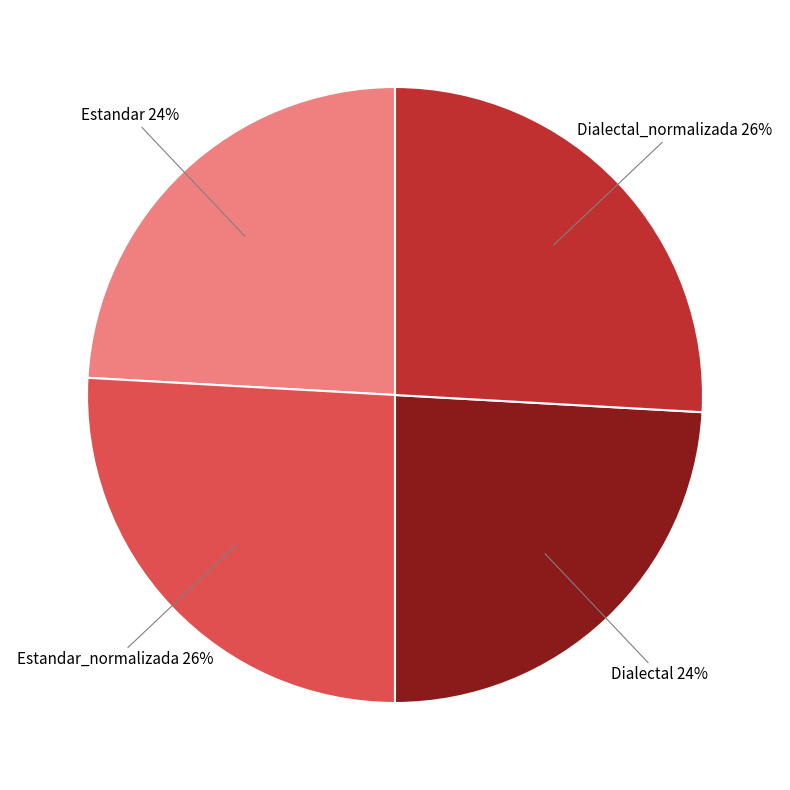

Count the number of slices in the pie.

4